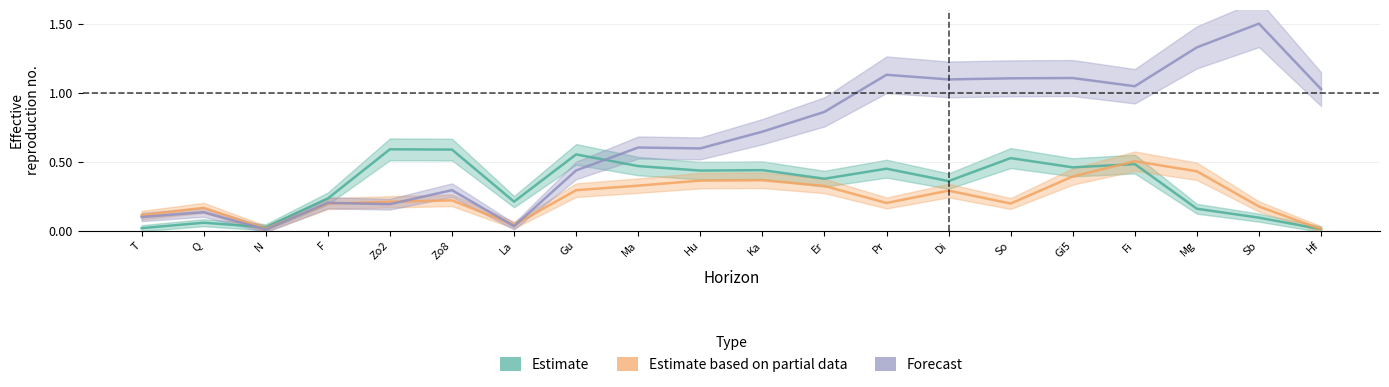

What is the label of the 15th point from the right?

Zo8